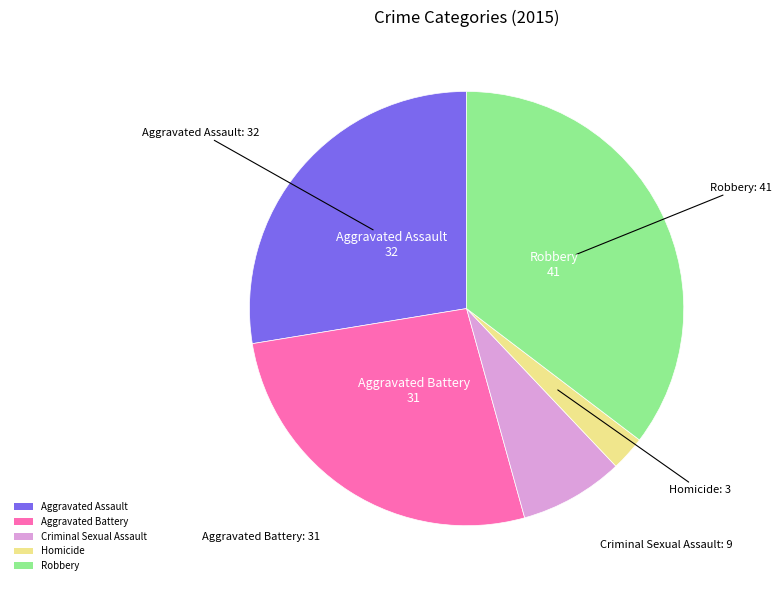

Between Robbery and Aggravated Battery, which is larger?

Robbery